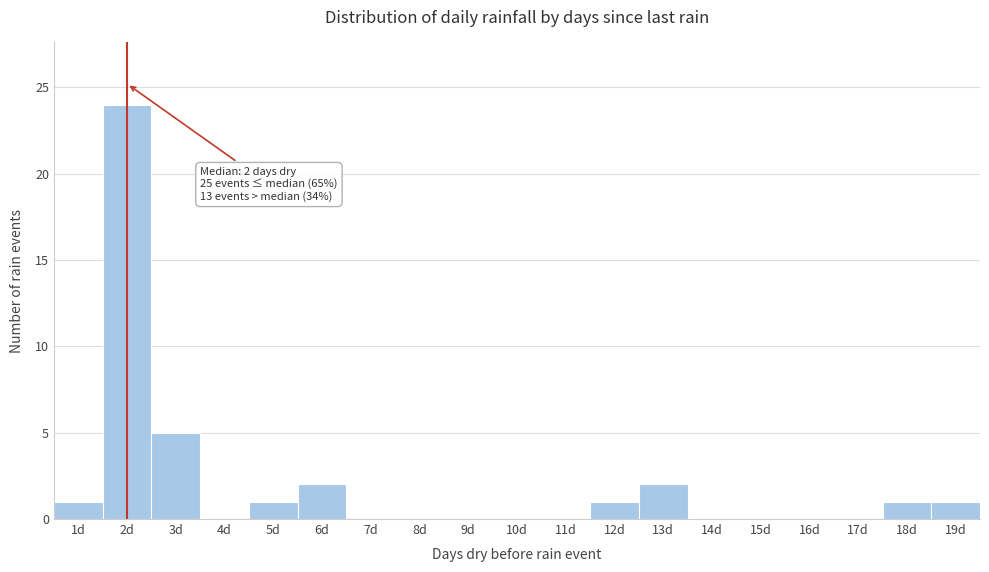

Over which range of the x-axis is the bar tallest?

1.5 to 2.5